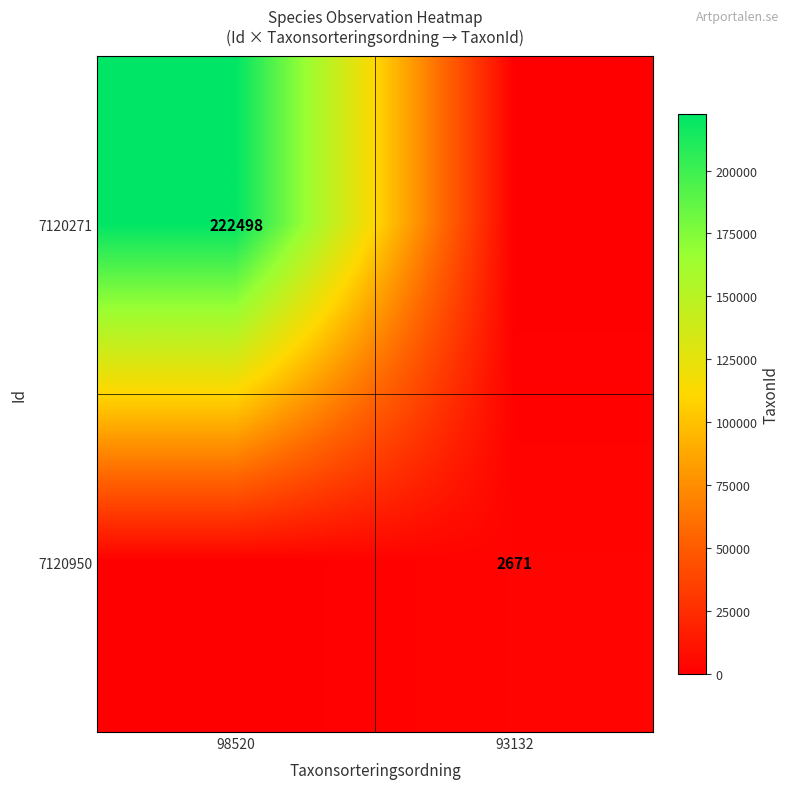

Is the value of 7120950 at 93132 greater than the value of 7120271 at 98520?

No